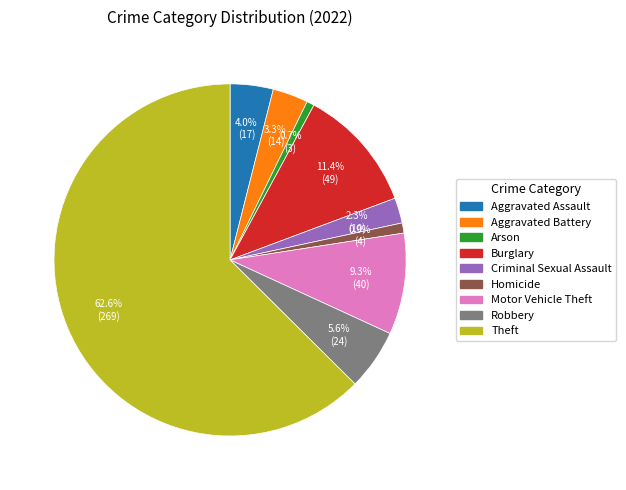

How much of the chart is everything except Robbery?

94.4%